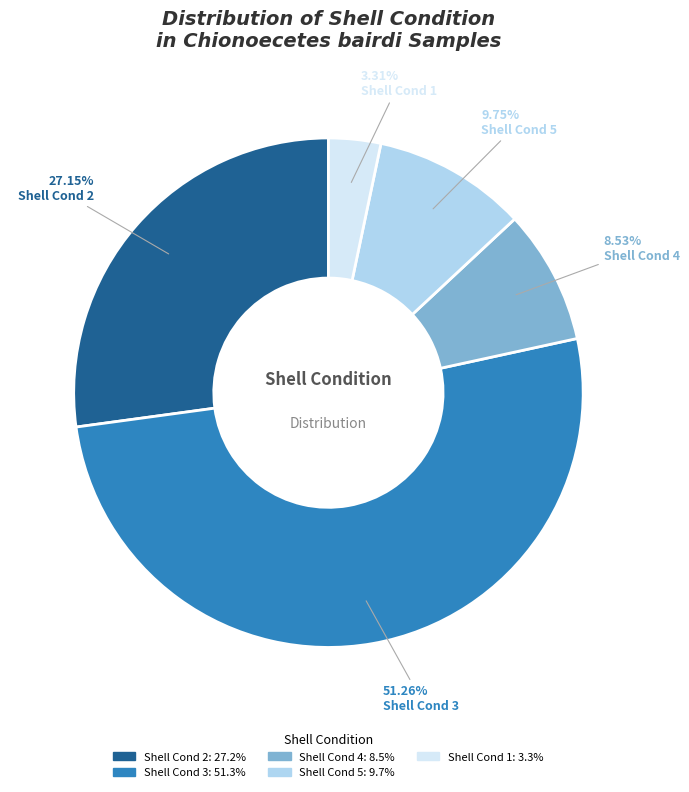

Is the sum of Shell Cond 1 and Shell Cond 4 greater than half?

No